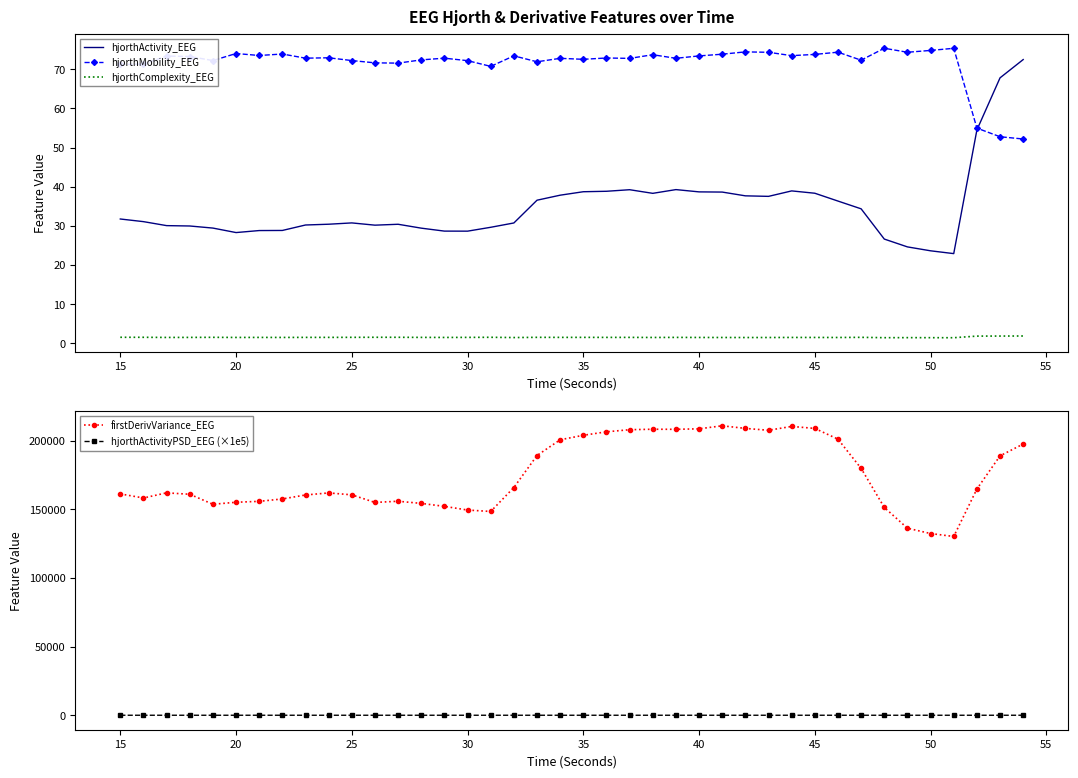

How many distinct data groups are displayed?

5